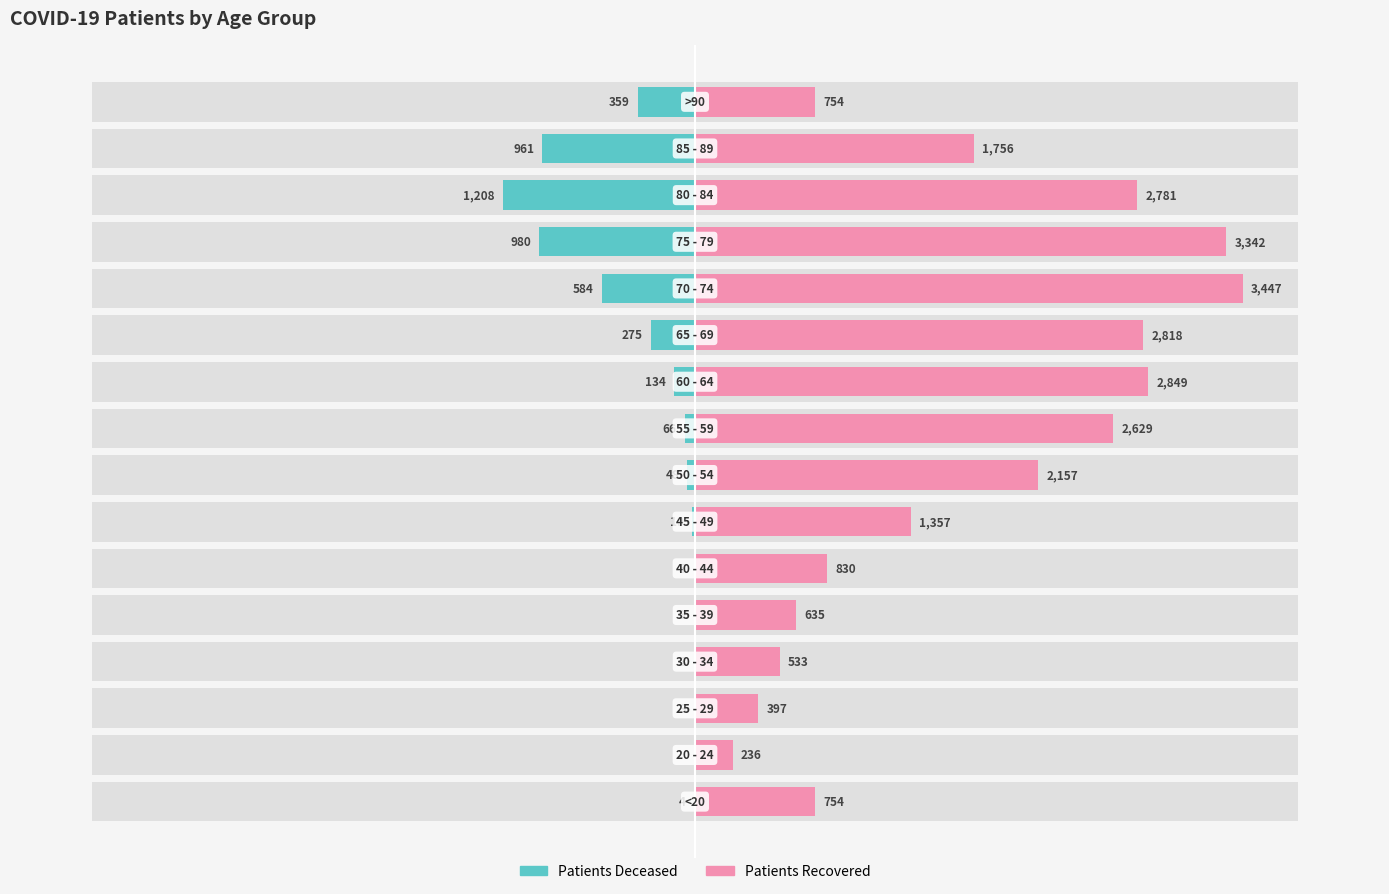

Is it true that patients_recovered equals 1756 at 14?

True